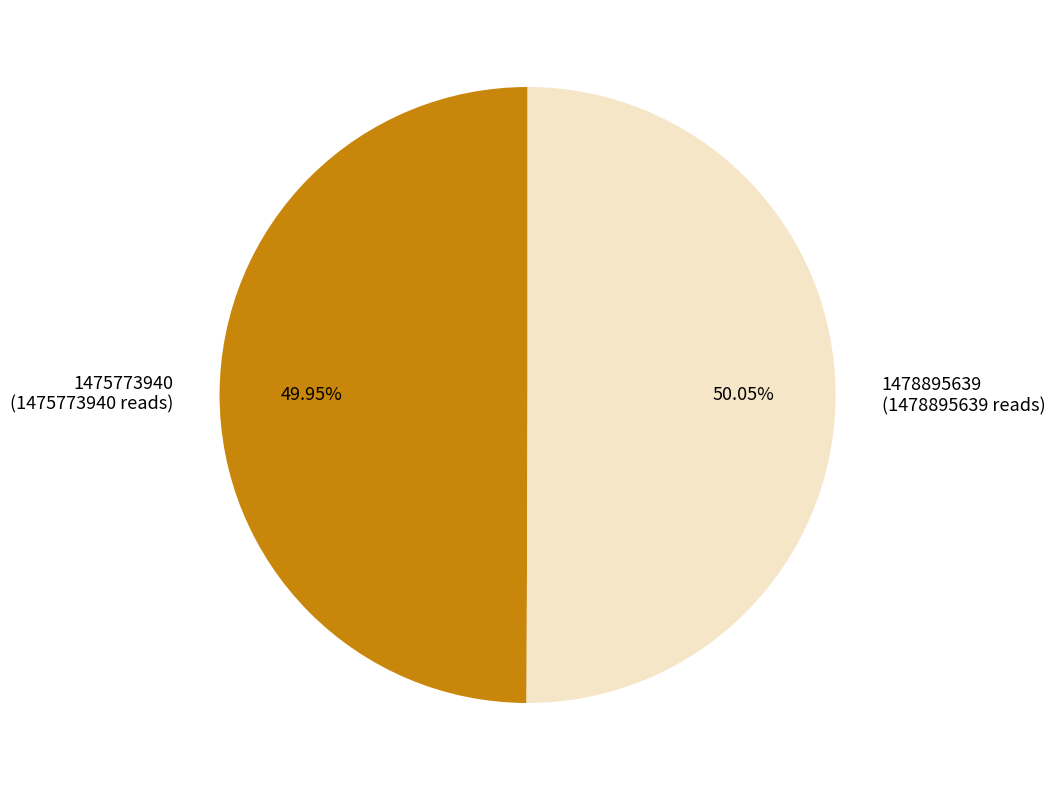

True or false: 1478895639 accounts for 50% of the total.

True